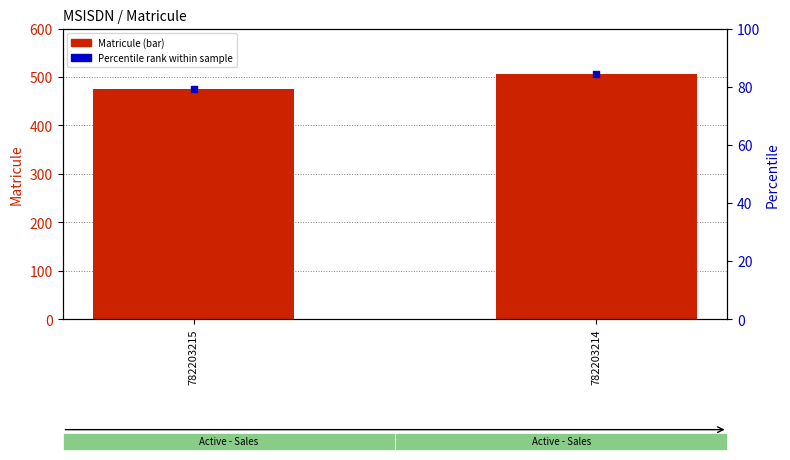

At how many categories does at least one series exceed 80?

2